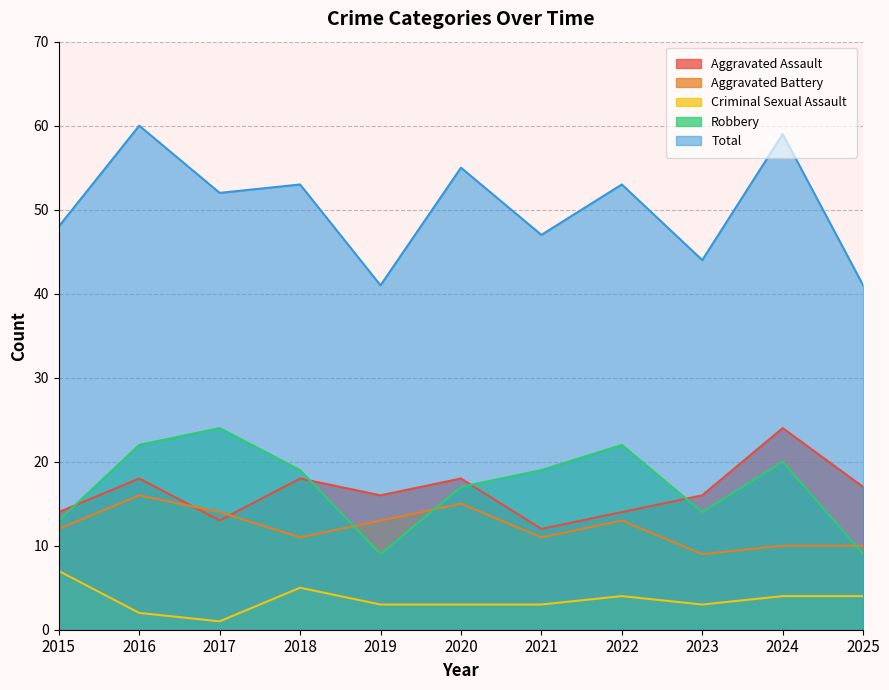

Reading right to left, transcribe all the data shown in this chart.

Aggravated Assault: 2025=17	2024=24	2023=16	2022=14	2021=12	2020=18	2019=16	2018=18	2017=13	2016=18	2015=14
Aggravated Battery: 2025=10	2024=10	2023=9	2022=13	2021=11	2020=15	2019=13	2018=11	2017=14	2016=16	2015=12
Criminal Sexual Assault: 2025=4	2024=4	2023=3	2022=4	2021=3	2020=3	2019=3	2018=5	2017=1	2016=2	2015=7
Robbery: 2025=9	2024=20	2023=14	2022=22	2021=19	2020=17	2019=9	2018=19	2017=24	2016=22	2015=13
Total: 2025=41	2024=59	2023=44	2022=53	2021=47	2020=55	2019=41	2018=53	2017=52	2016=60	2015=48